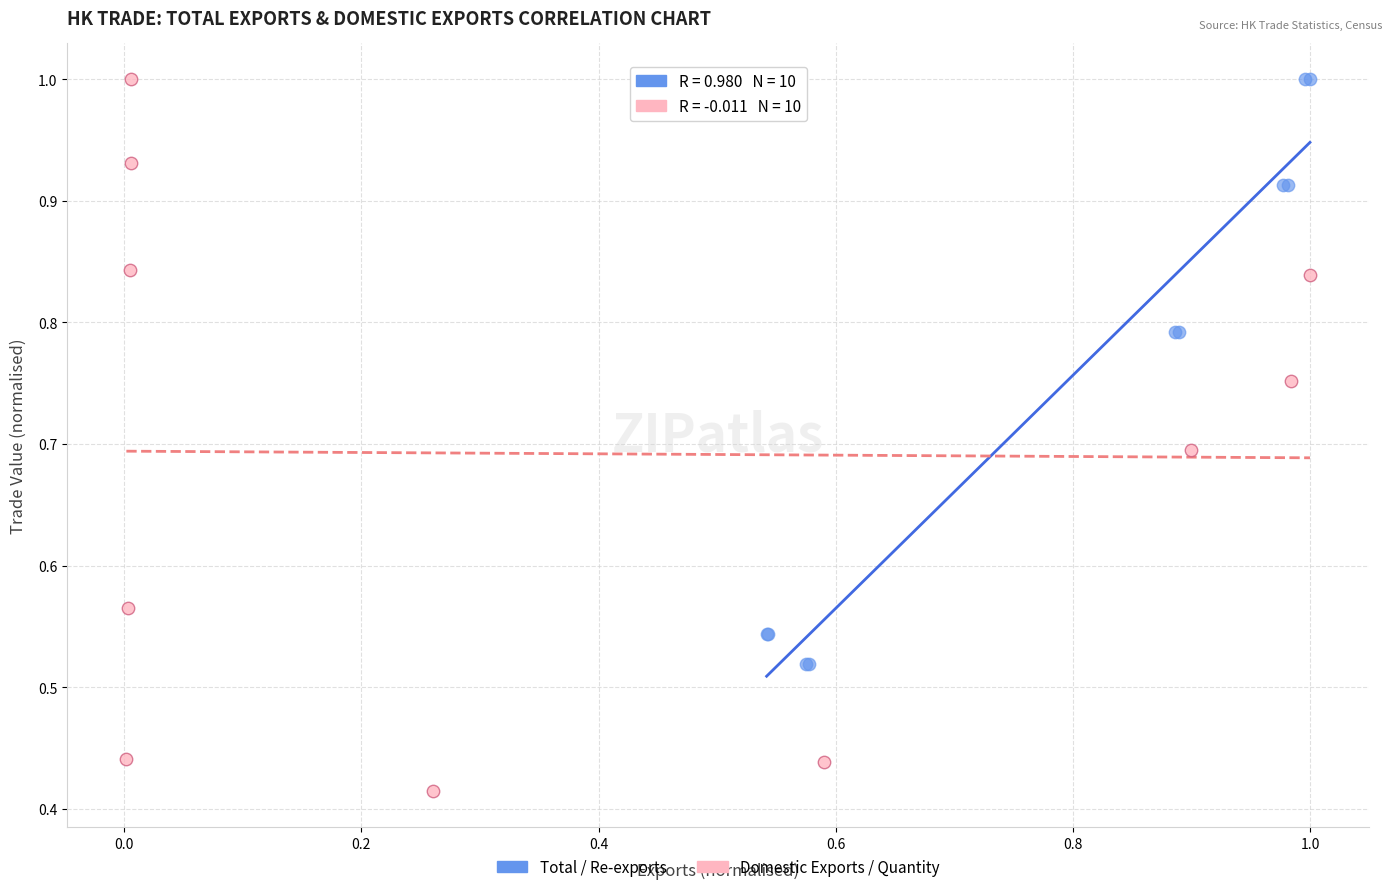

Which series reaches the minimum Y coordinate?

Domestic Exports / Quantity